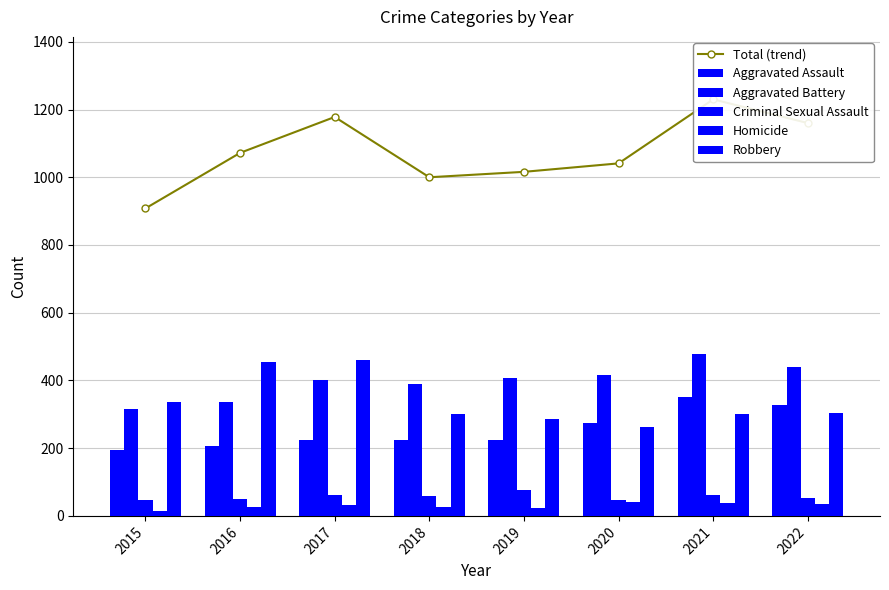

Between 2016 and 2020, which series saw the biggest shift?

Robbery